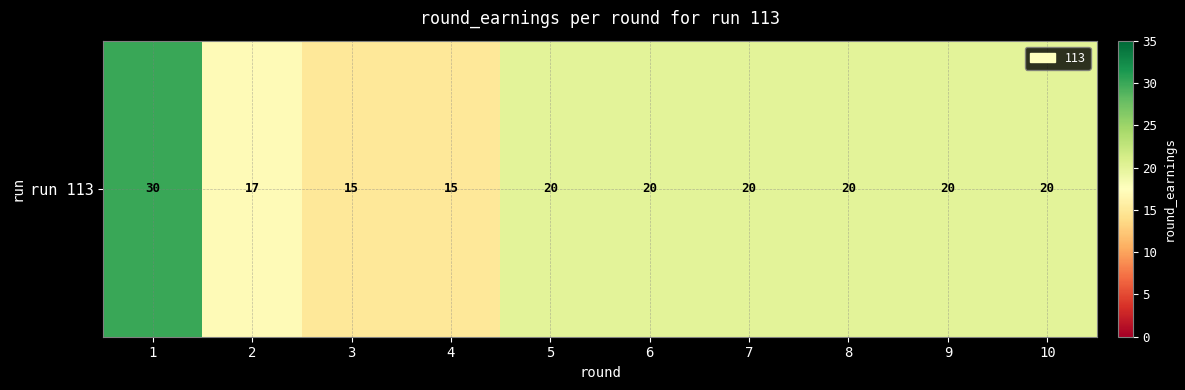

How many data points are above 20?

1